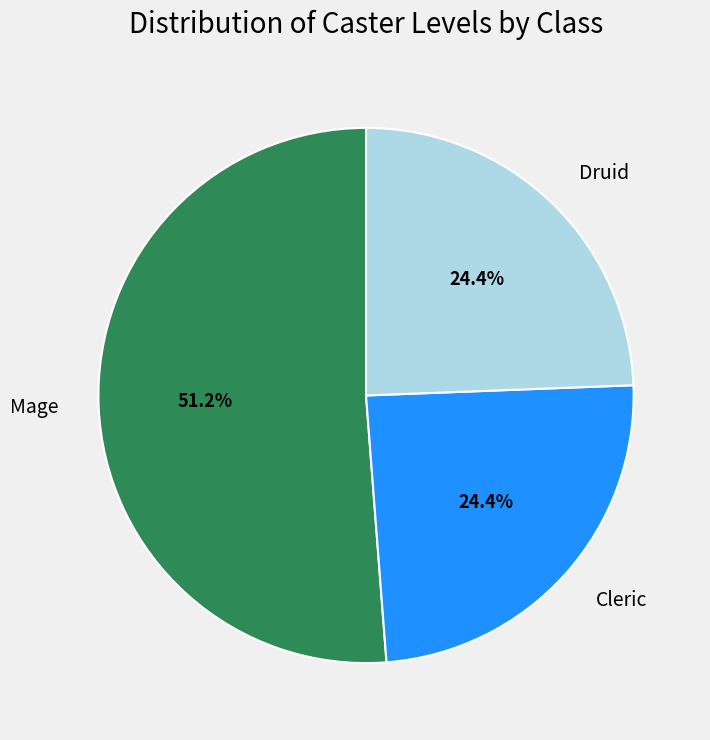

Does any single category account for the majority?

Yes